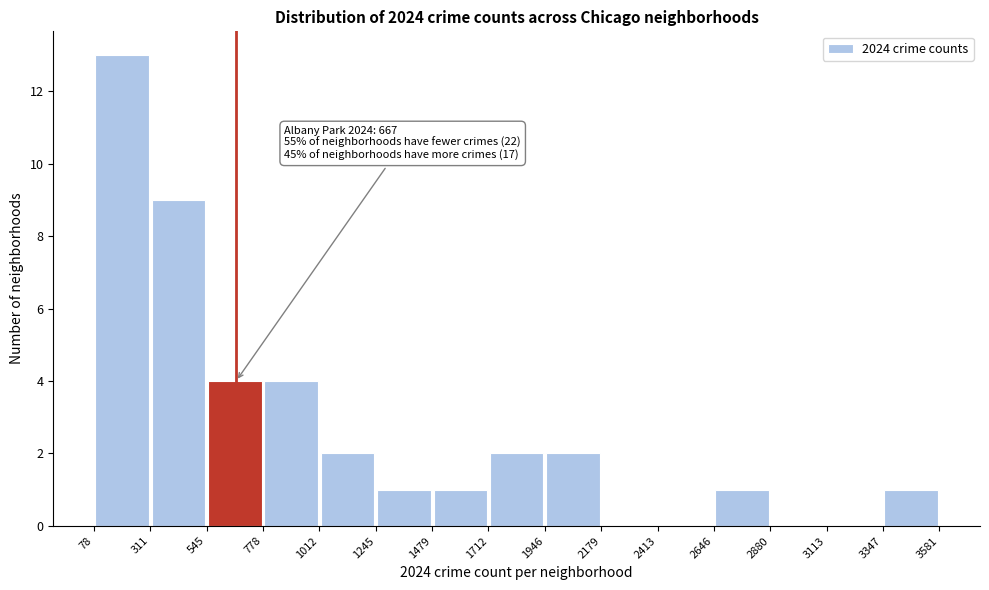

Over which range of the x-axis is the bar tallest?

78 to 311